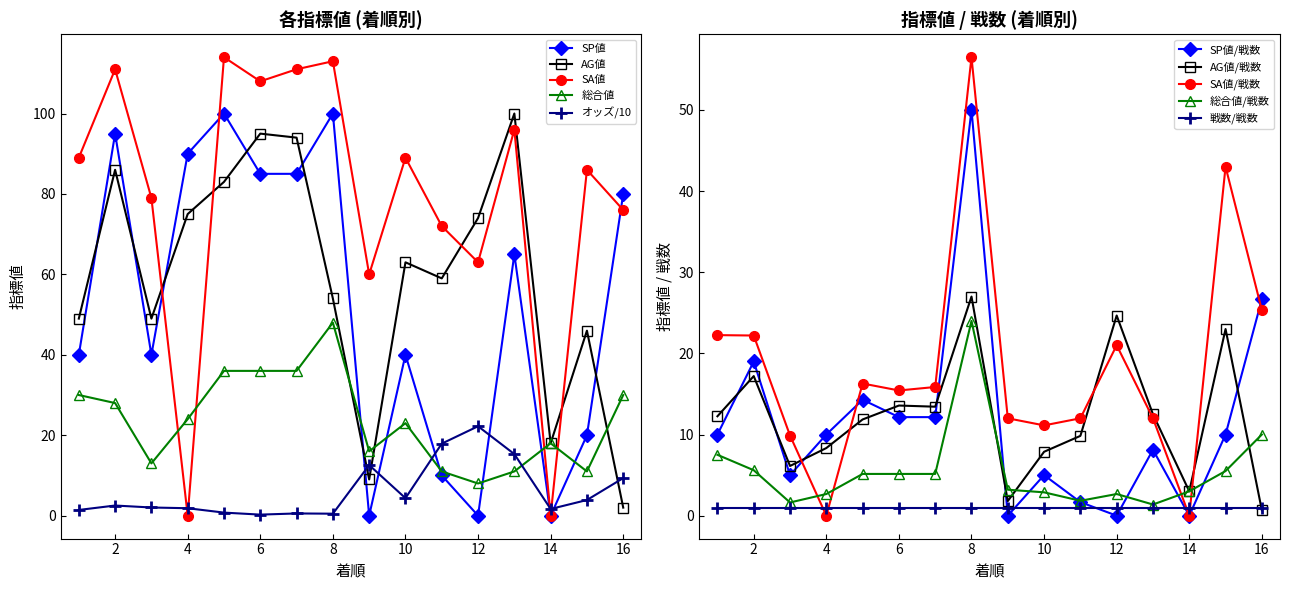

Does the chart display data point markers on the line(s)?

Yes